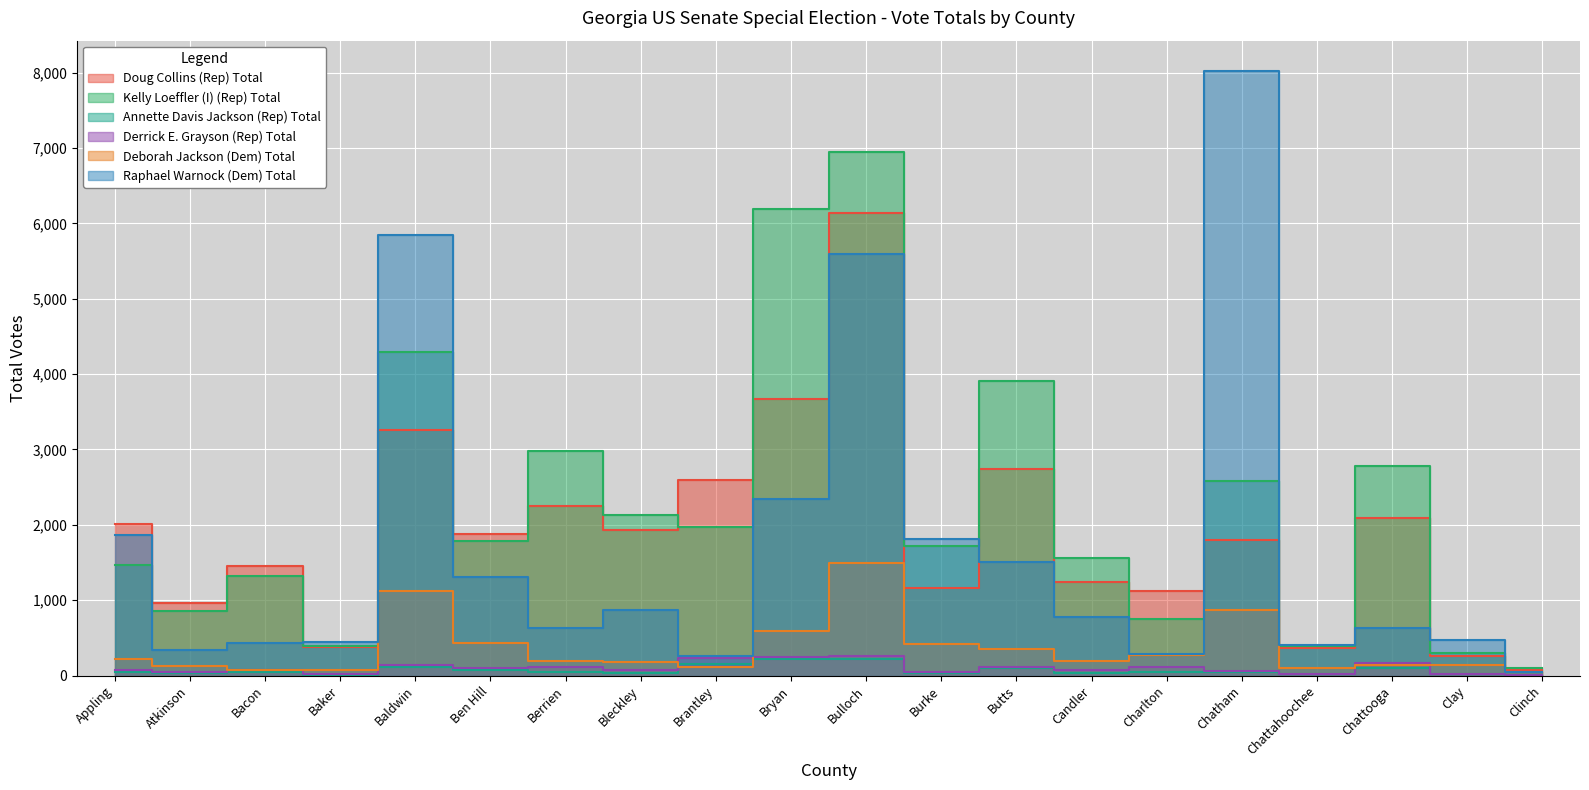

What is the approximate value of Deborah Jackson (Dem) Total at Candler, to the nearest 50?

200